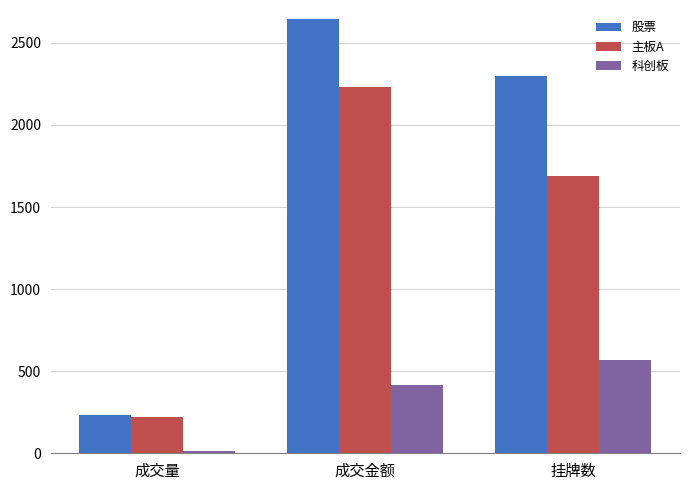

Where does the 主板A series first go above 1691?

成交金额